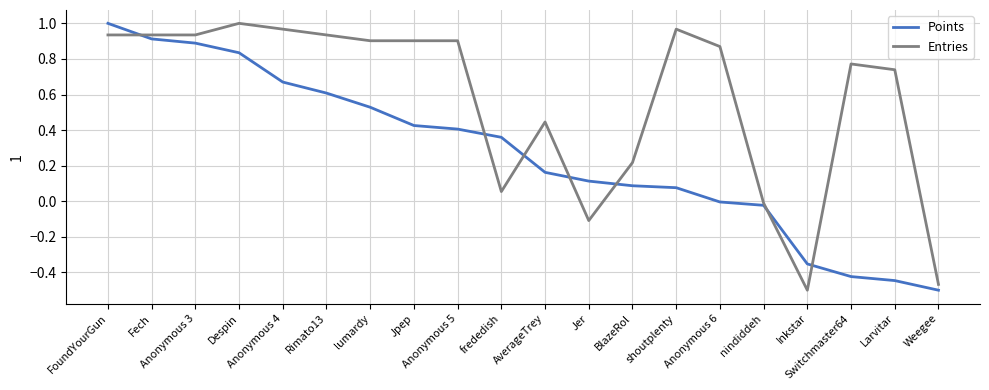

Count the number of categories in the chart.

20